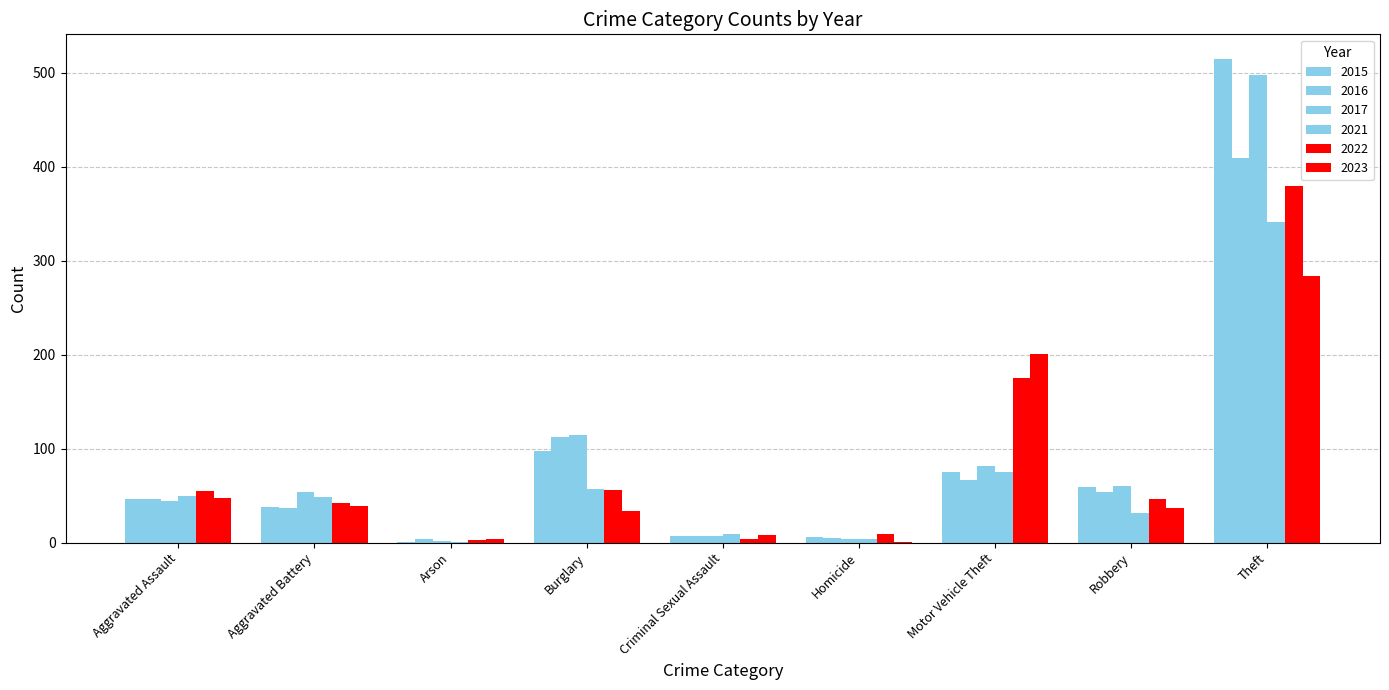

Where is 2021 nearest to the value 171?

Motor Vehicle Theft